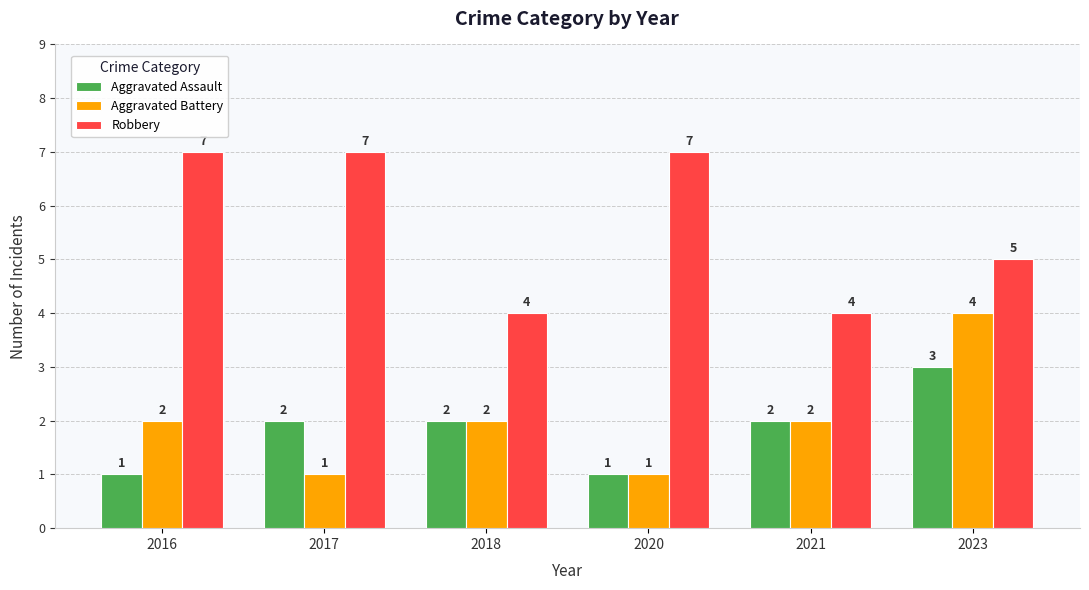

What is the average value of the Aggravated Assault series?

2